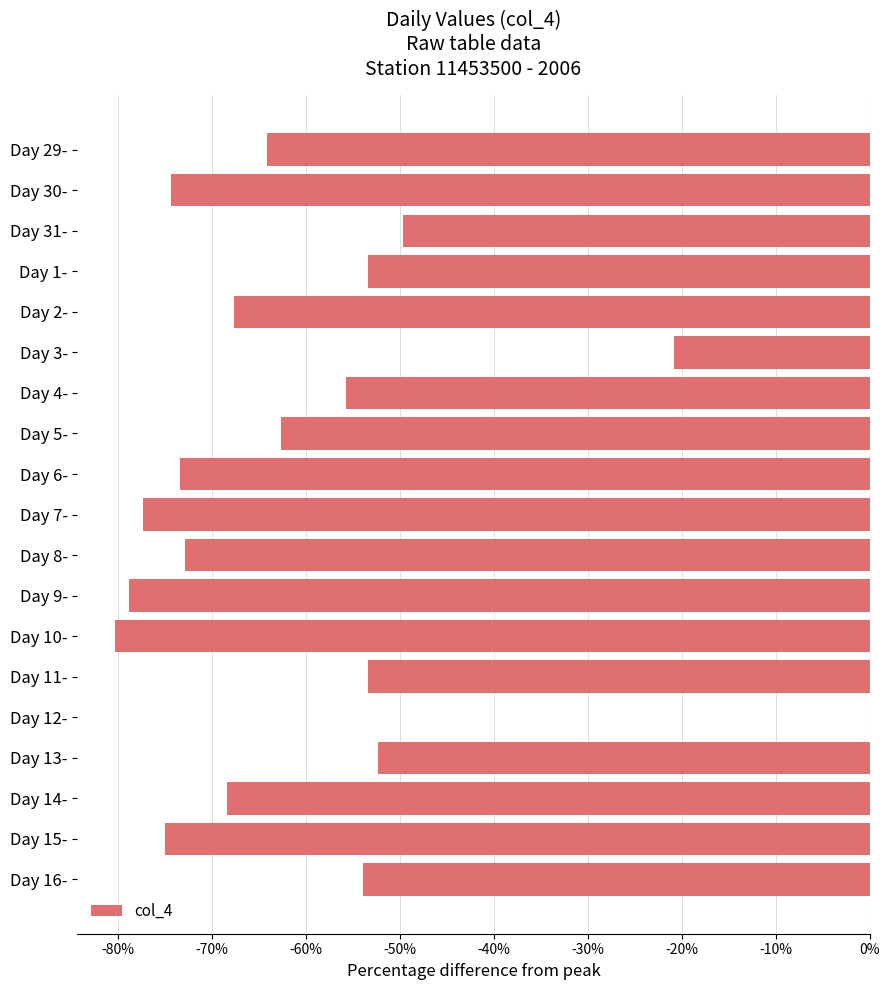

Between Day 8- and Day 4-, which is larger?

Day 4-